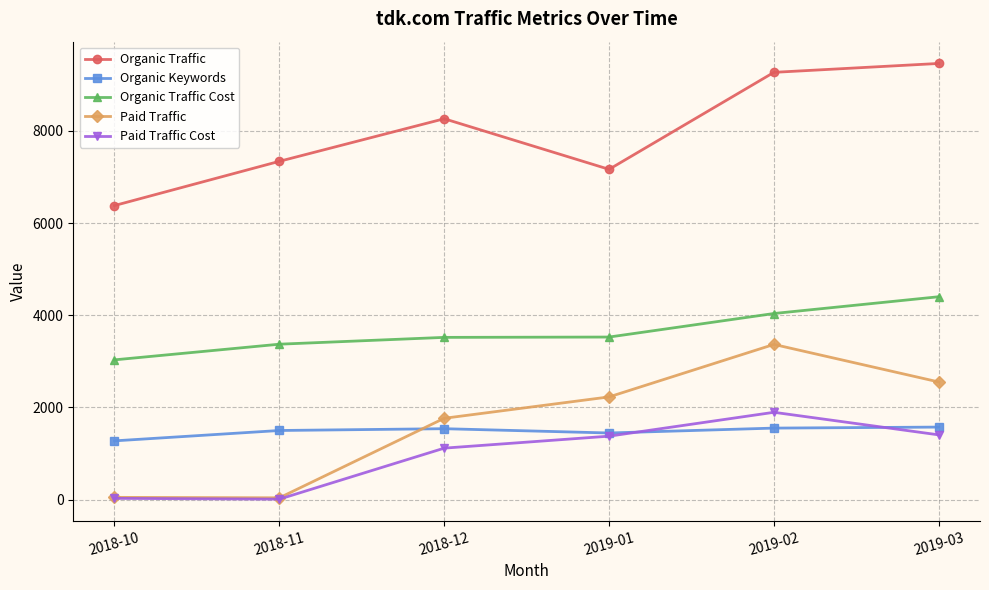

True or false: Paid Traffic Cost has a value of 958 at 2019-01.

False